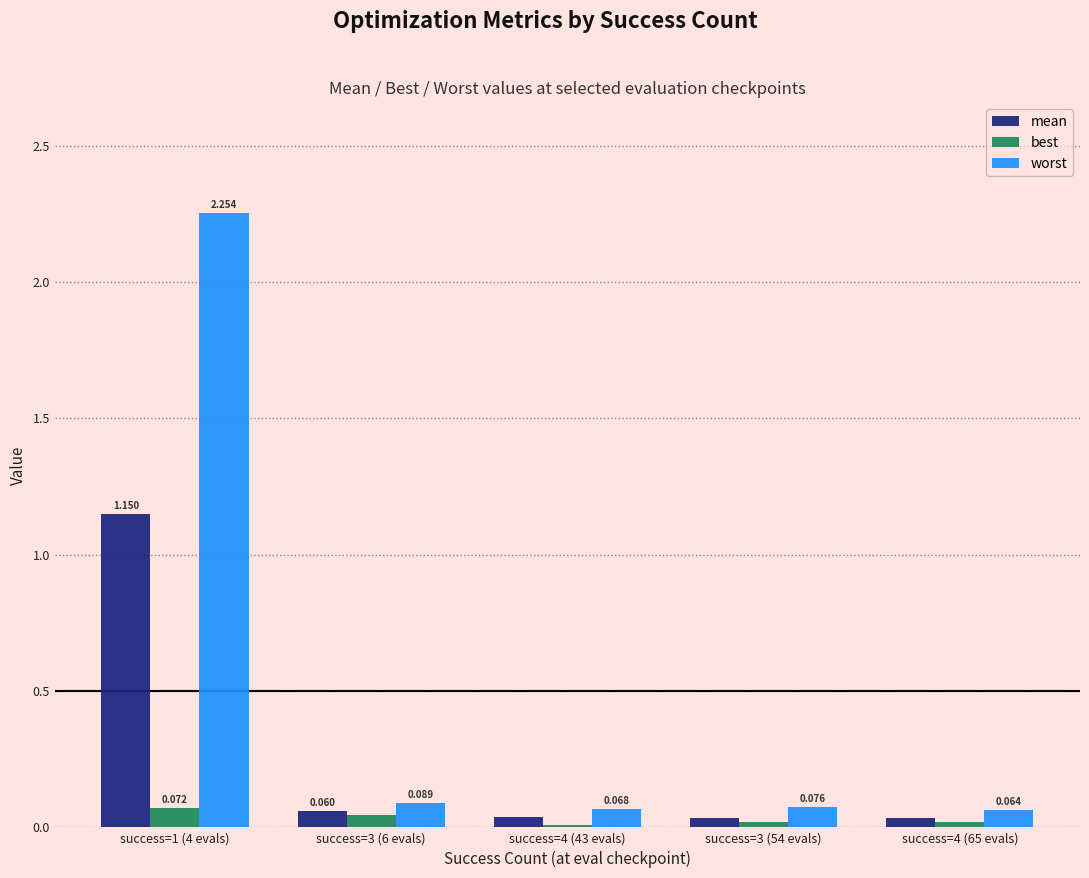

Which series has the largest range (max minus min)?

worst